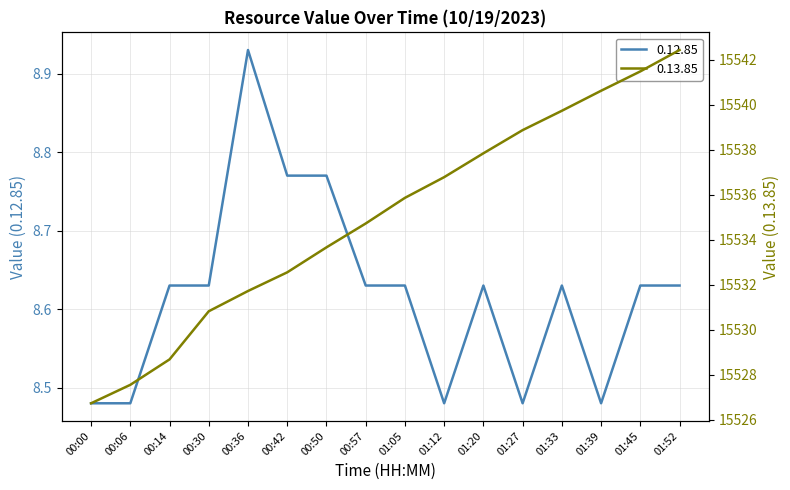

Reading left to right, list all the values displayed in this chart.

0.12.85: 8.5	8.5	8.6	8.6	8.9	8.8	8.8	8.6	8.6	8.5	8.6	8.5	8.6	8.5	8.6	8.6
0.13.85: 15526.7	15527.6	15528.7	15530.8	15531.7	15532.6	15533.7	15534.7	15535.9	15536.8	15537.9	15538.9	15539.7	15540.6	15541.5	15542.4